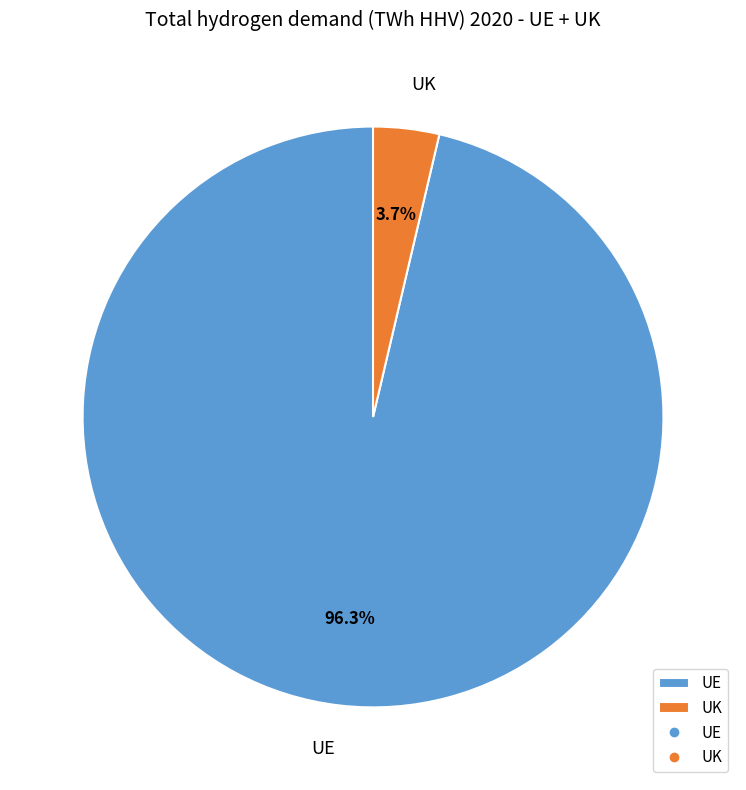

True or false: UK accounts for 15% of the total.

False